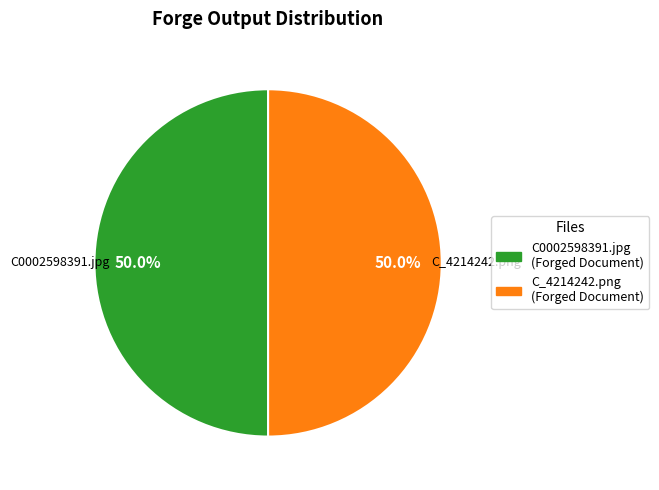

To the nearest percent, what is the average slice percentage?

50%